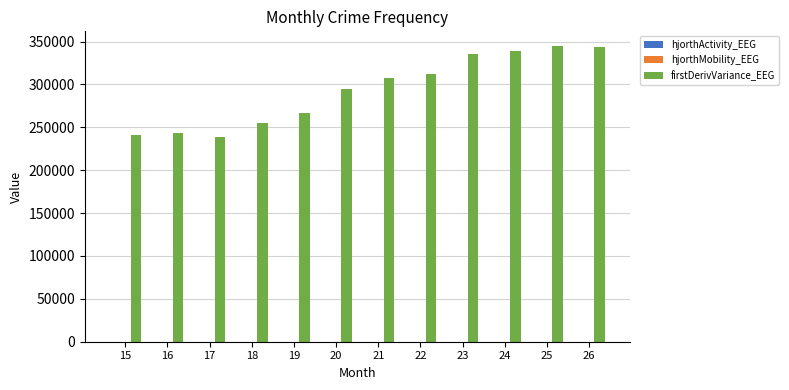

What is the greatest value displayed?

344684.1